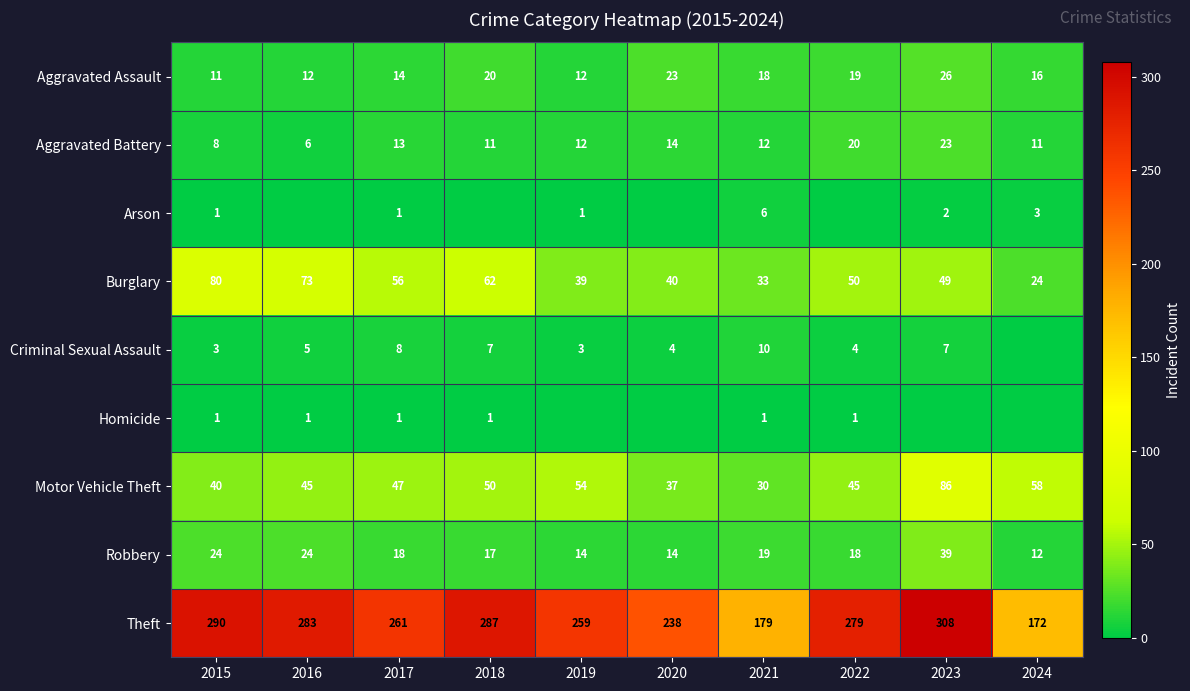

Which has a higher value, 2021 or 2018?

2018